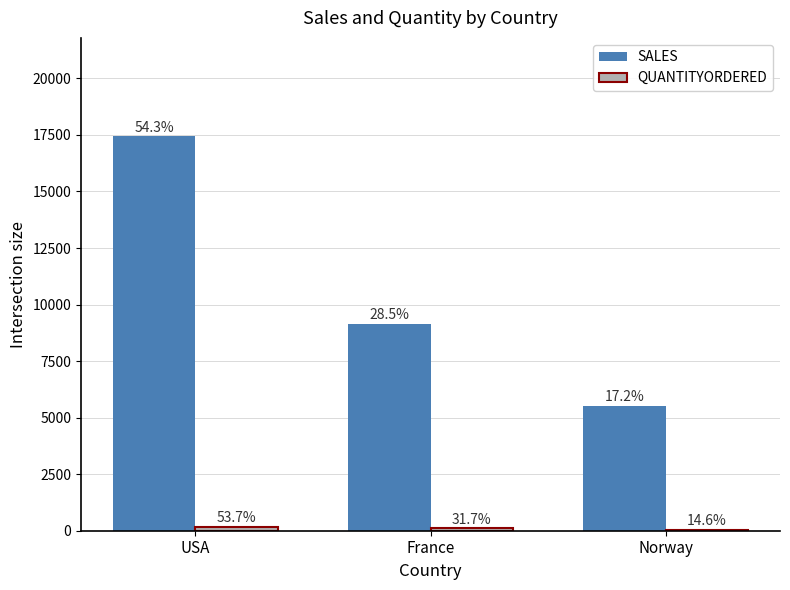

Is the value of SALES at Norway greater than the value of QUANTITYORDERED at Norway?

Yes